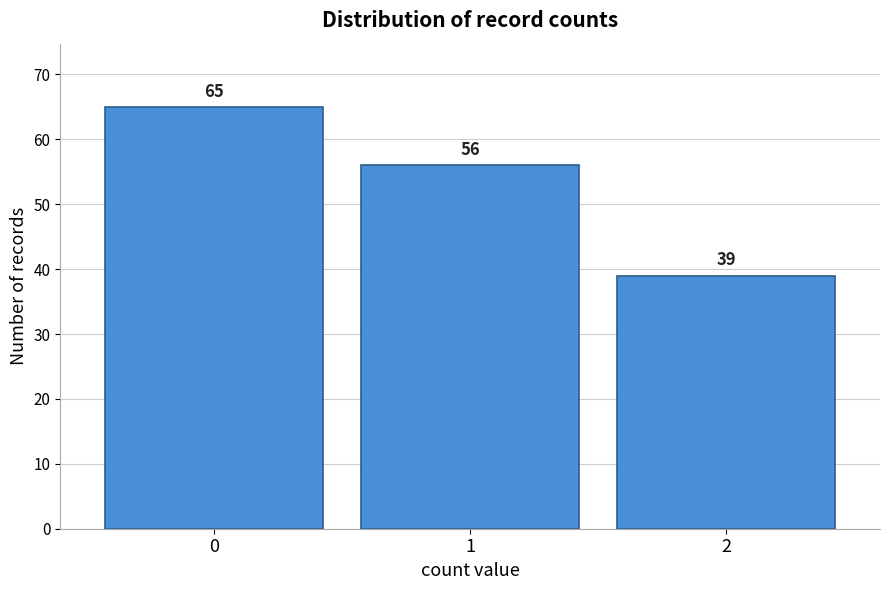

Reading right to left, extract all data points from this chart.

2=39	1=56	0=65